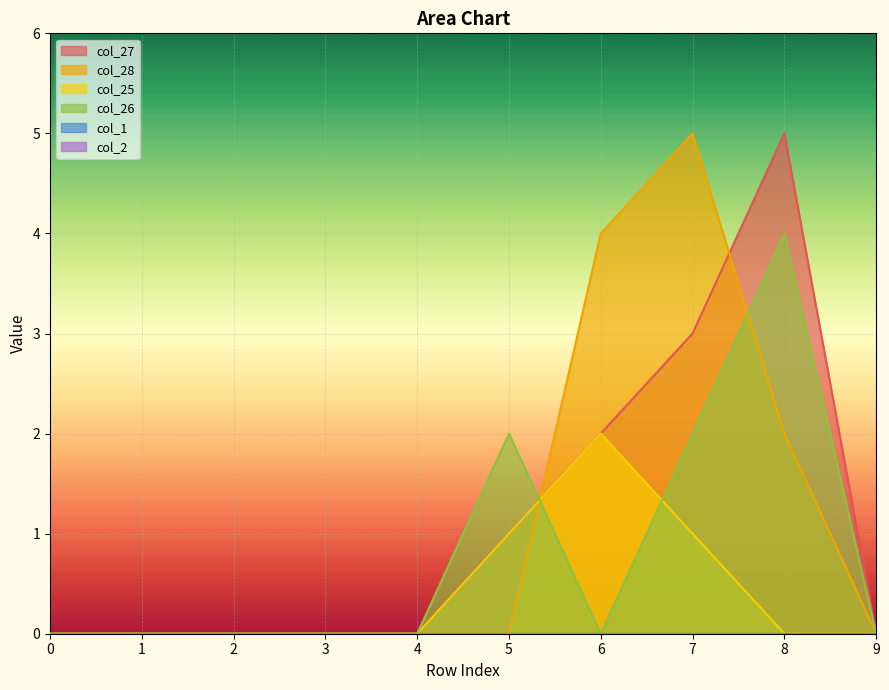

What is the difference between the second highest and second lowest values in the col_27 series?

3